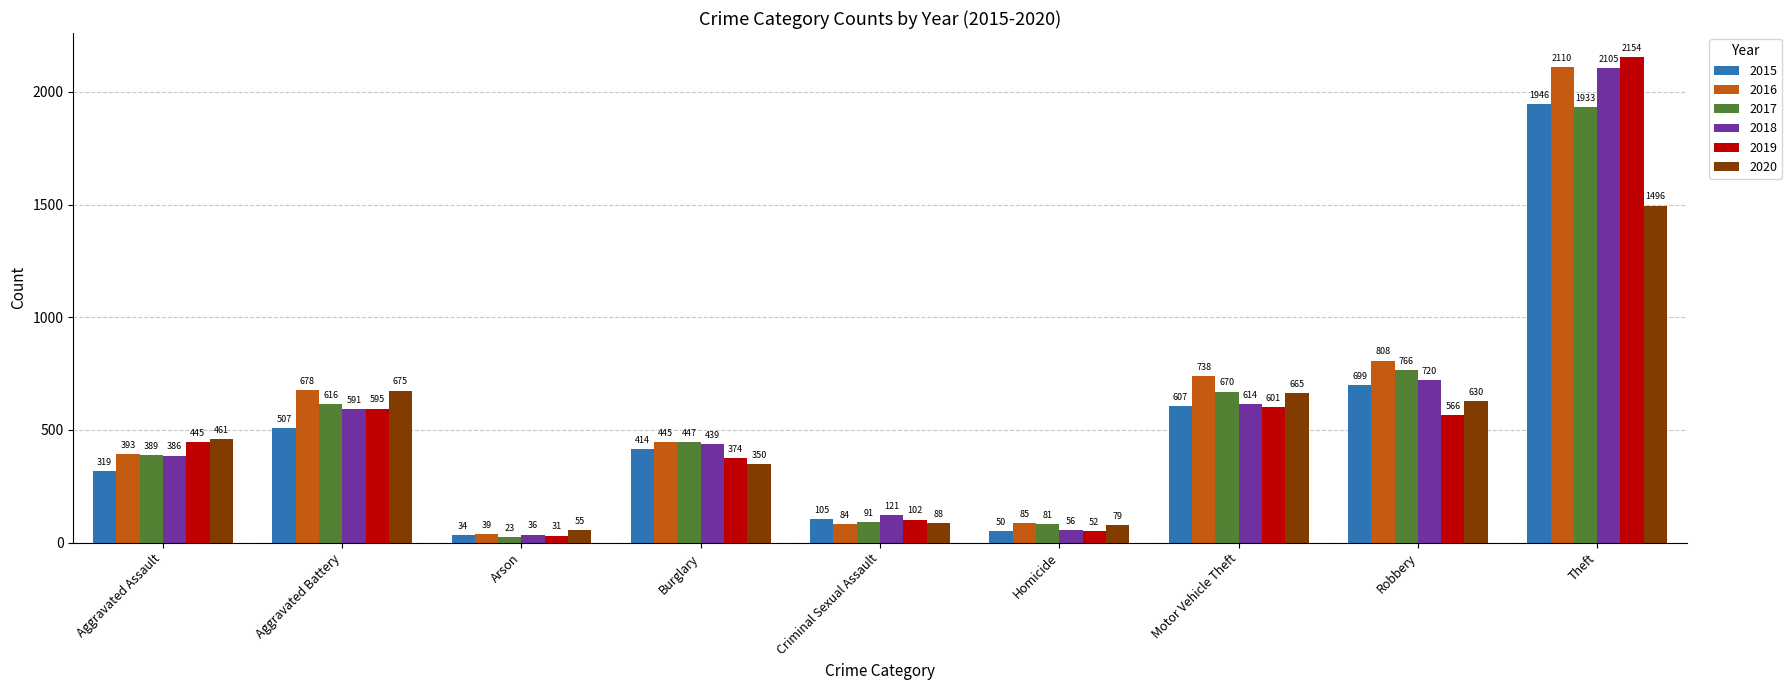

What is the total value across all series at Motor Vehicle Theft?

3895